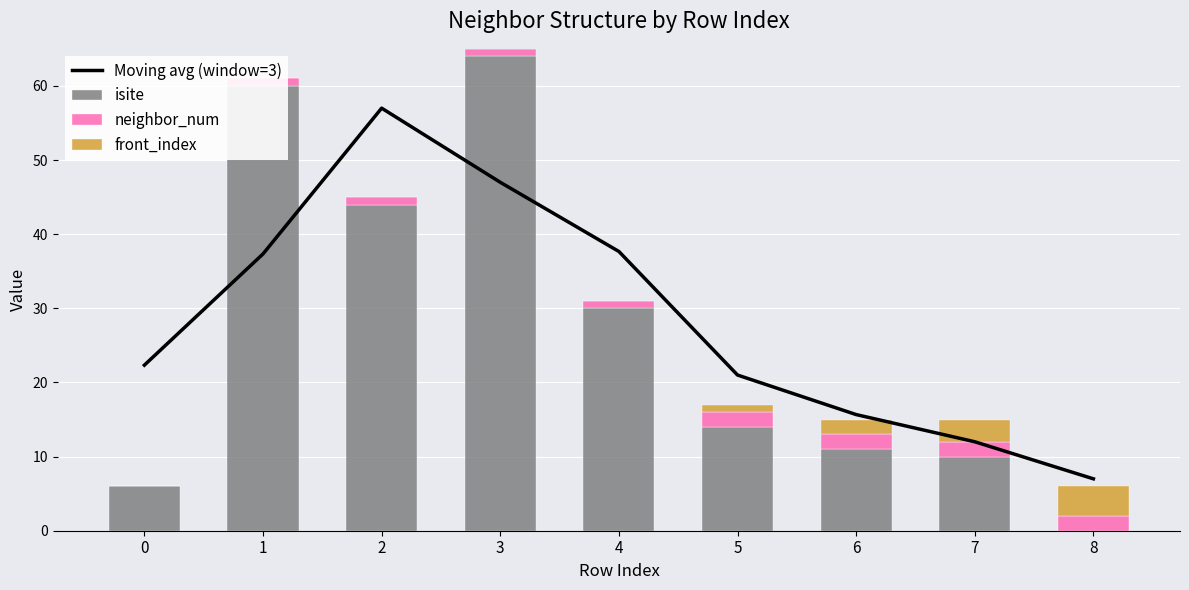

Which series has the largest total across all categories?

Moving avg (window=3)